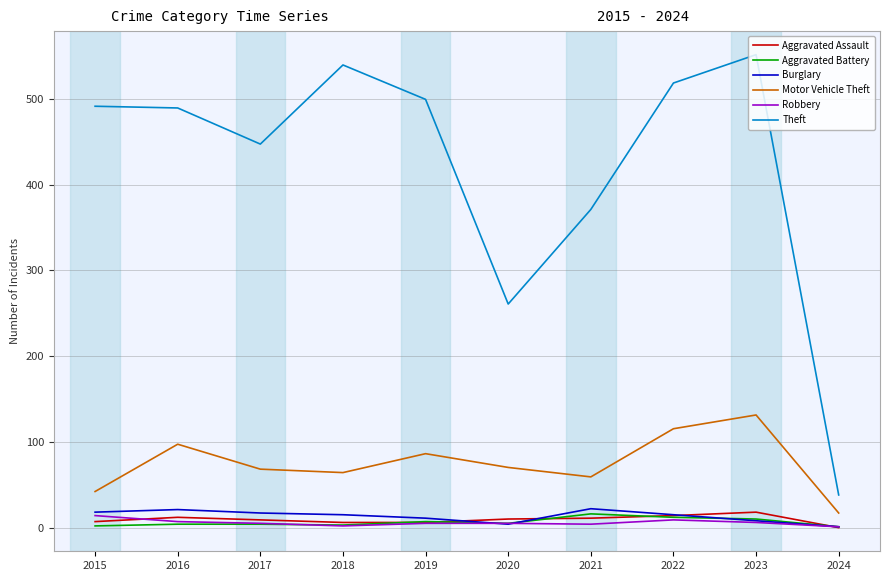

What is the difference between the maximum and second lowest values in the Aggravated Assault series?

12